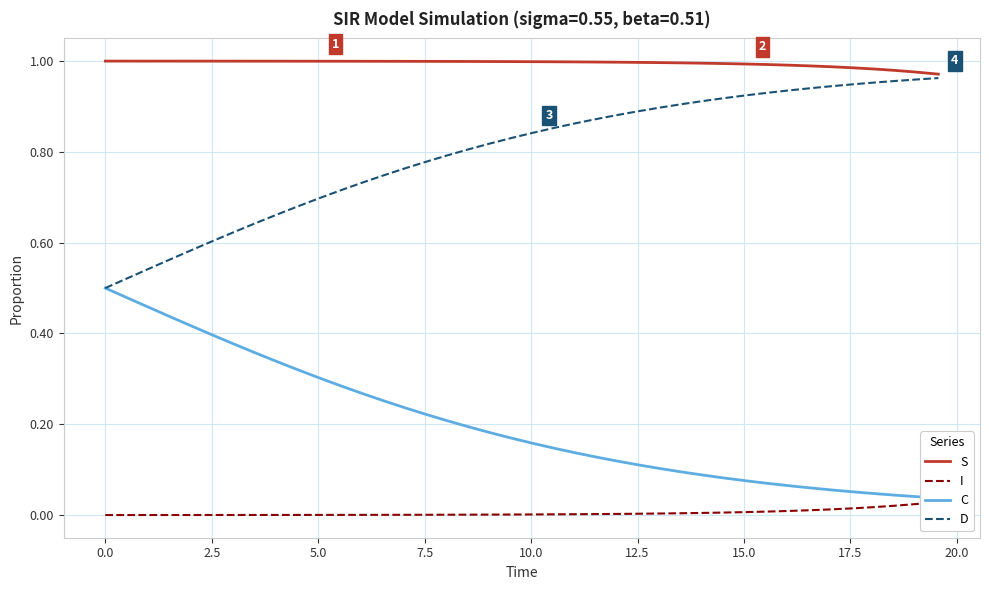

True or false: C and D cross at least once.

False